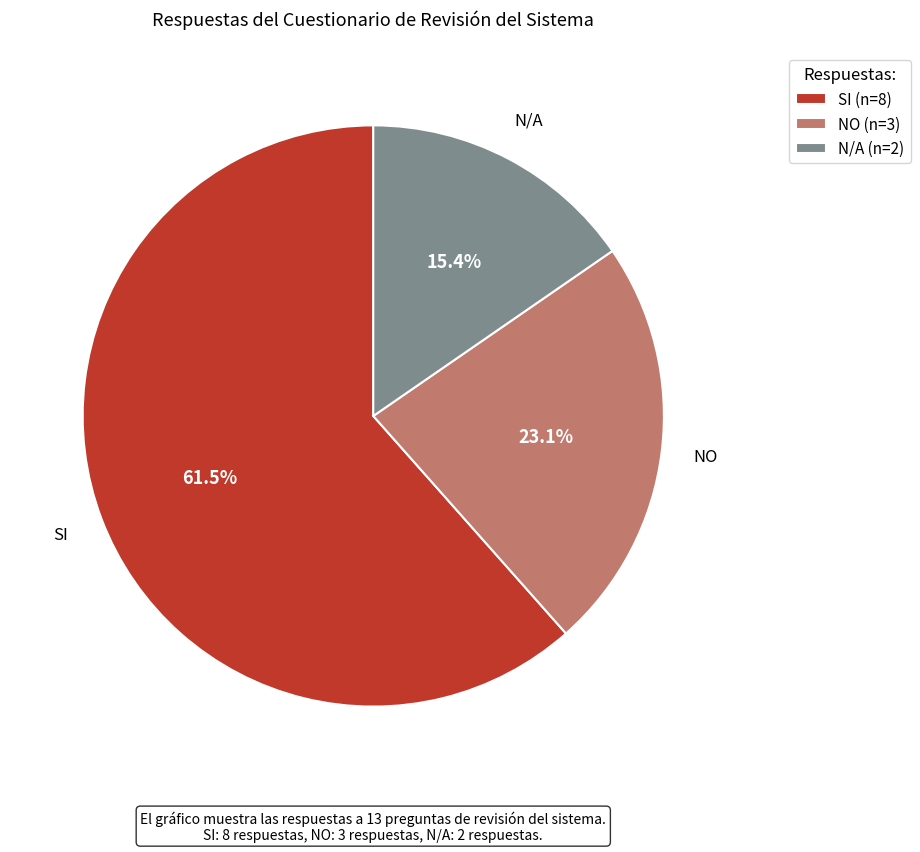

Approximately how many times larger is the value at N/A compared to NO?

0.7